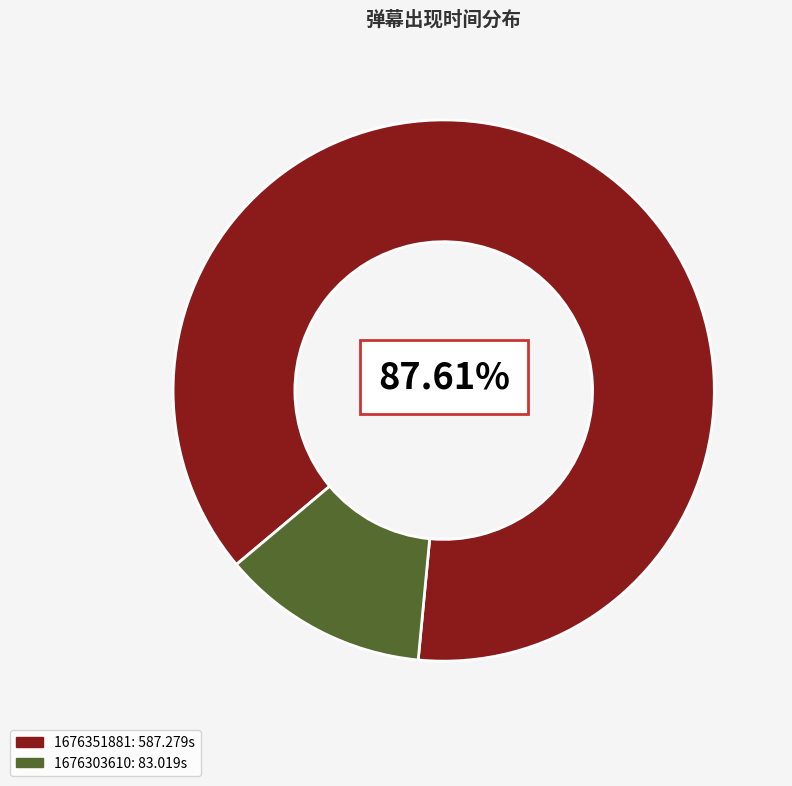

Is it true that 1676351881 is 88% of the pie?

True